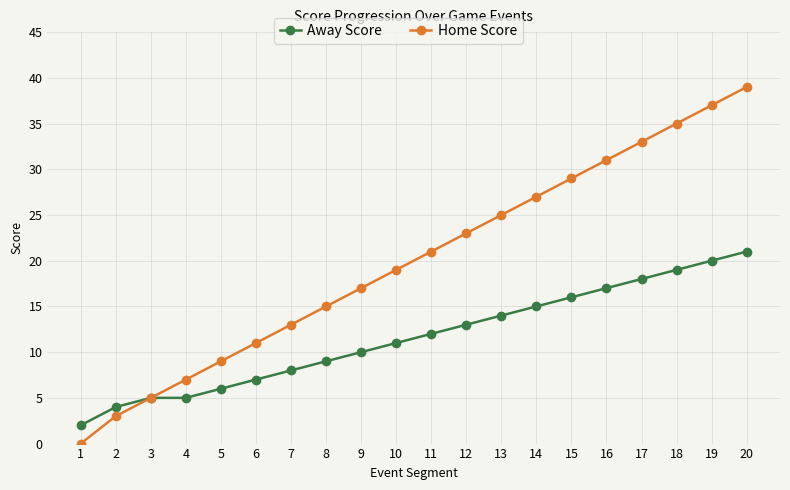

How many data points in Home Score are less than 21?

10